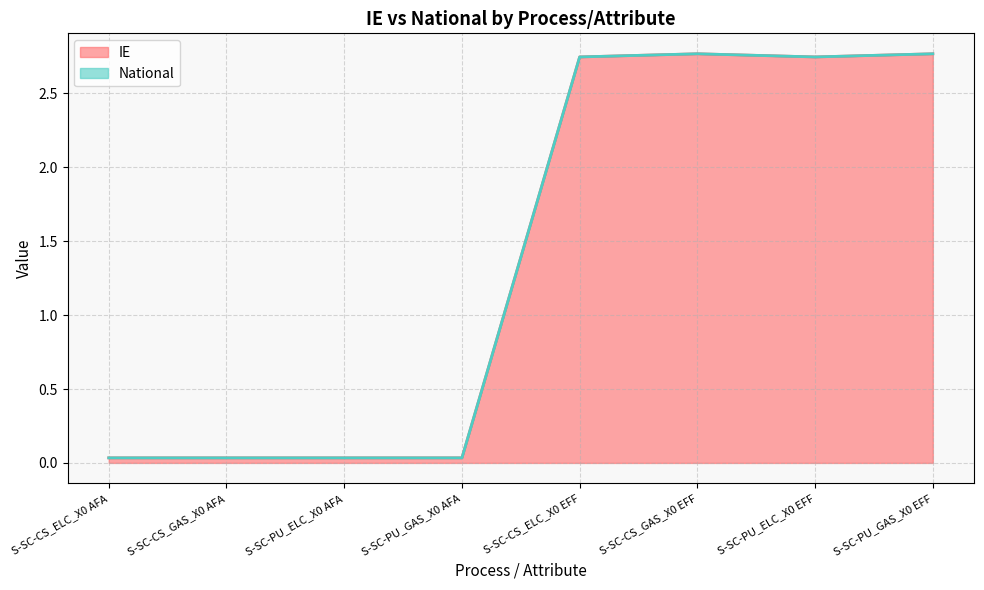

Does the chart have visible grid lines?

Yes